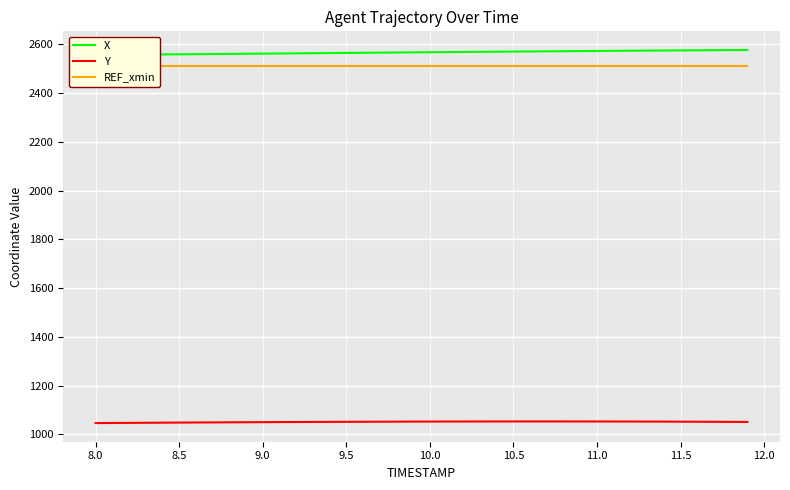

Where does the X series first go above 2567?

10.0